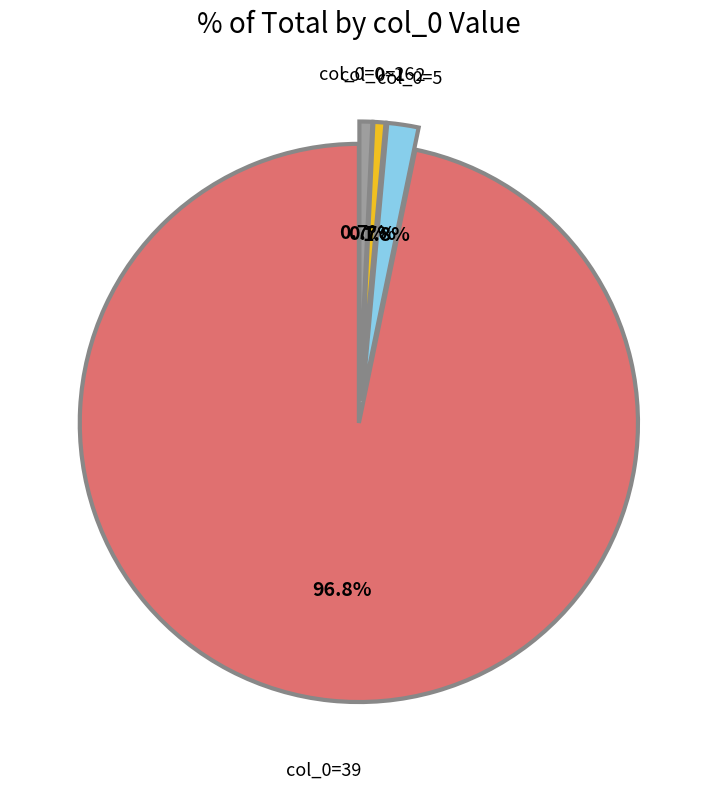

Which category has the biggest portion of the pie?

39